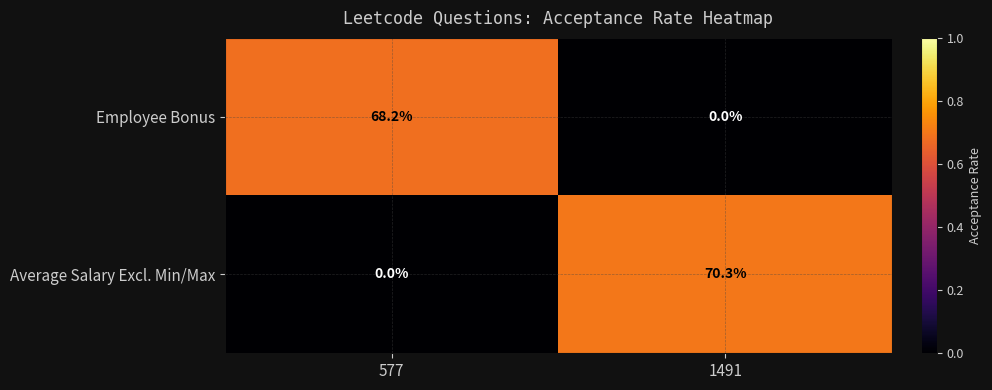

What is the sum of all Average Salary Excl. Min/Max values?

70.3